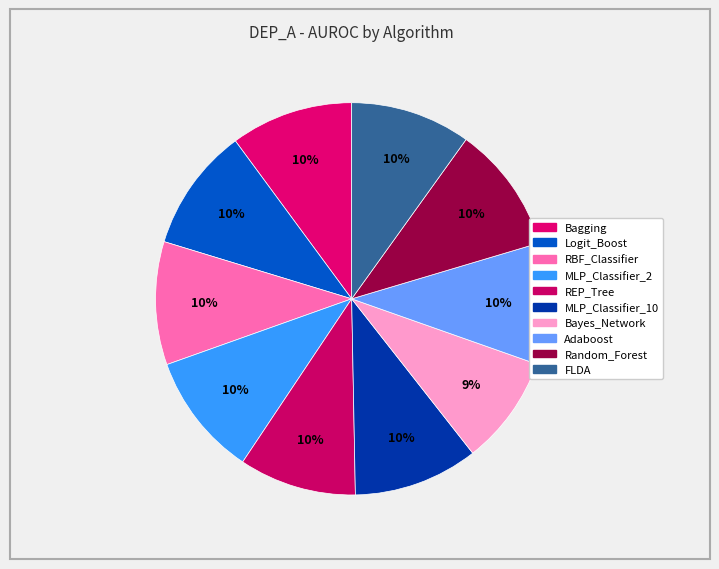

Count the number of slices in the pie.

10